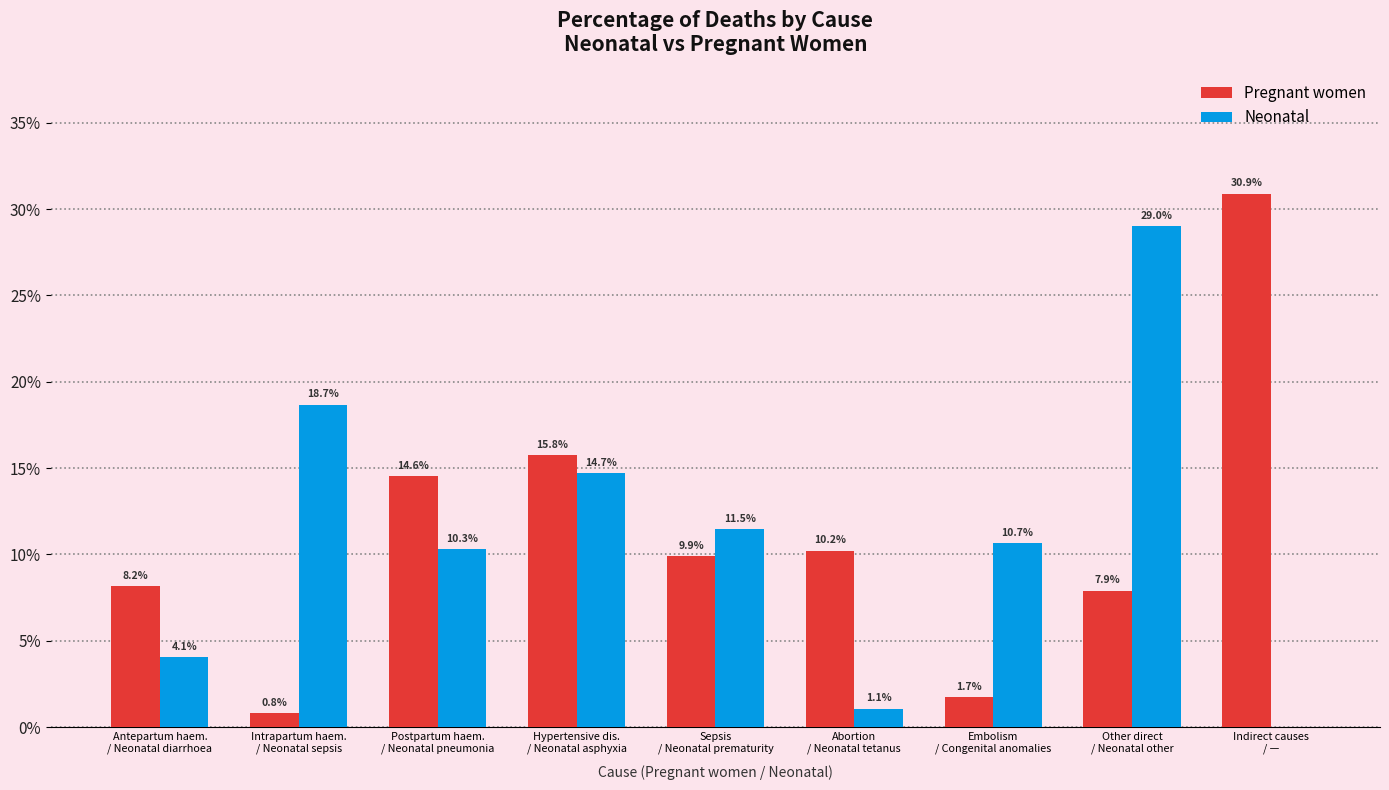

What is the greatest value displayed?

0.3